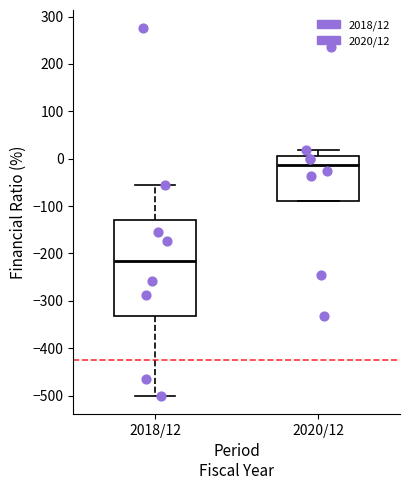

Reading left to right, transcribe this box plot: for each box, give where its median line is, the range the box spans, and where its two whiskers end, as read against the y-axis. The values are not printed on the chart, so give them approximately, as read against the axis.

2018/12: median -220, box -330 to -130, whiskers -500 to -60
2020/12: median -10, box -90 to 0, whiskers -90 to 20